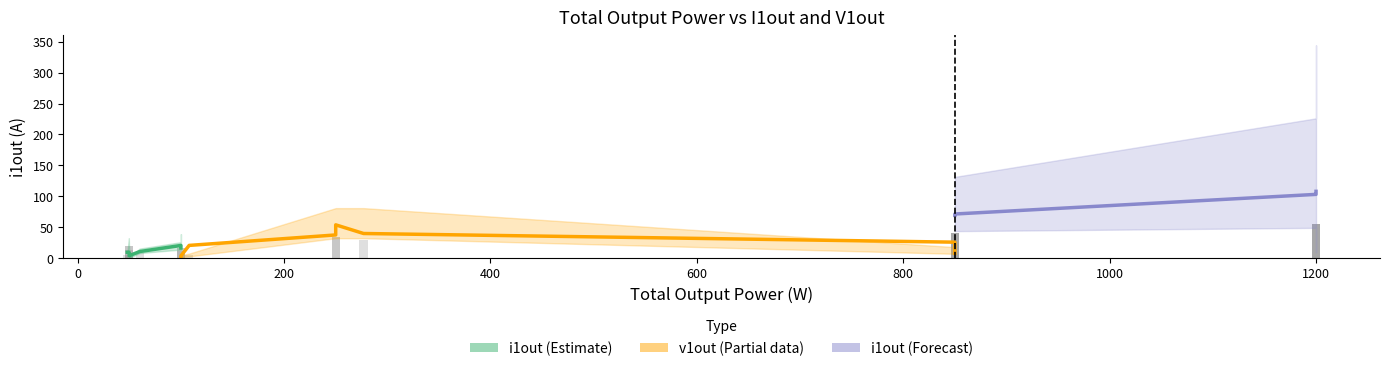

What is the difference between the second highest and minimum values in the v1out_vdc_numeric series?

53.2